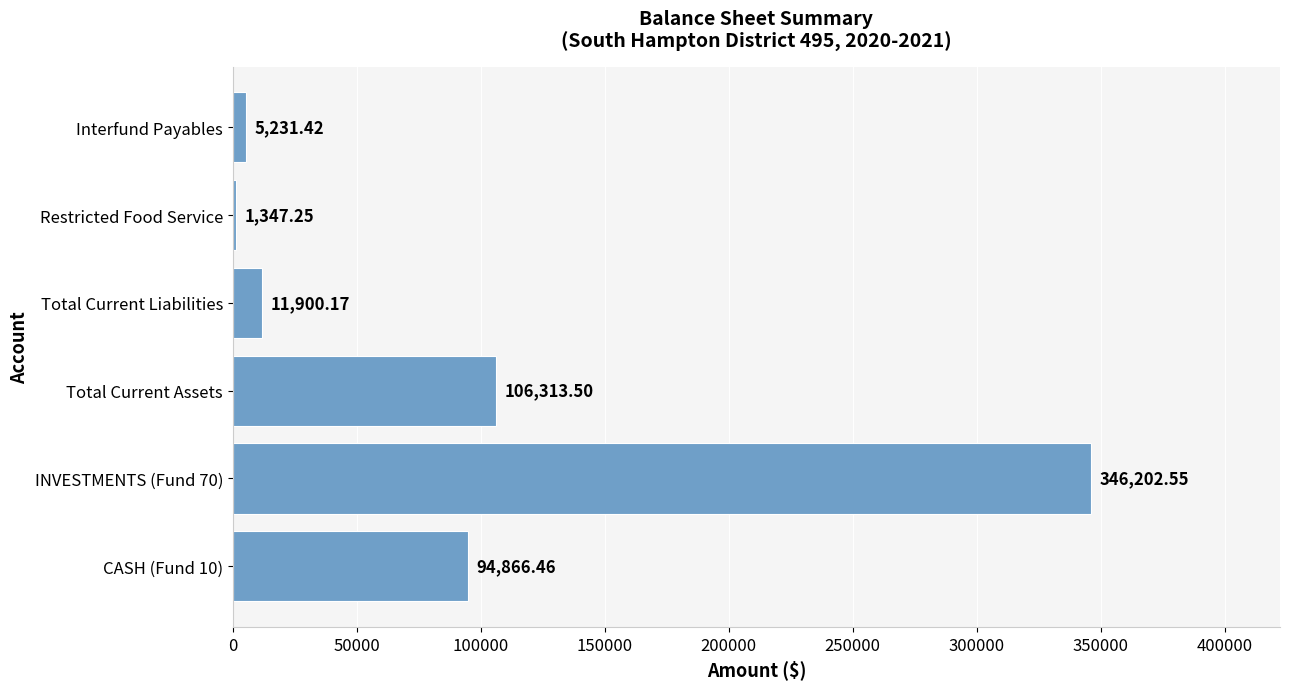

List the labels in order of value, largest first.

INVESTMENTS (Fund 70), Total Current Assets, CASH (Fund 10), Total Current Liabilities, Interfund Payables, Restricted Food Service